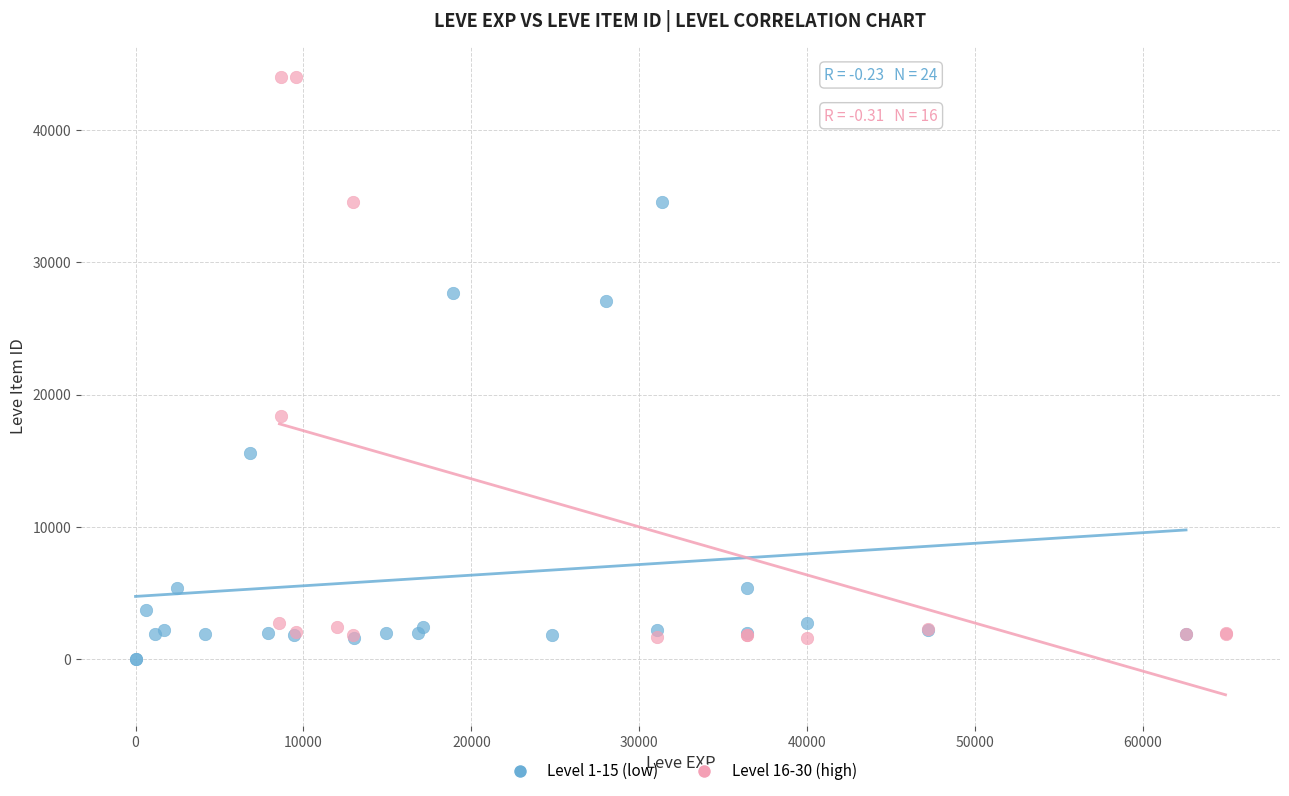

Which series has the widest spread of Y values?

Level 16-30 (high)